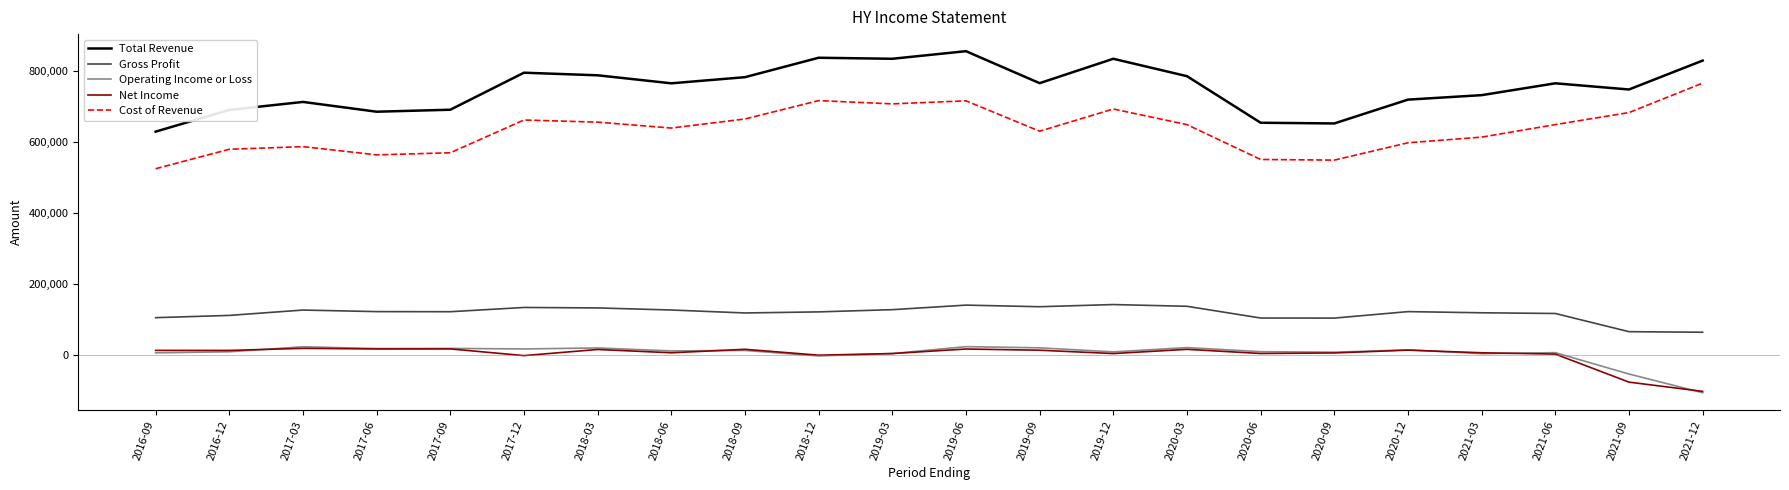

Between 2016-12 and 2017-12, which series saw the biggest shift?

Total Revenue